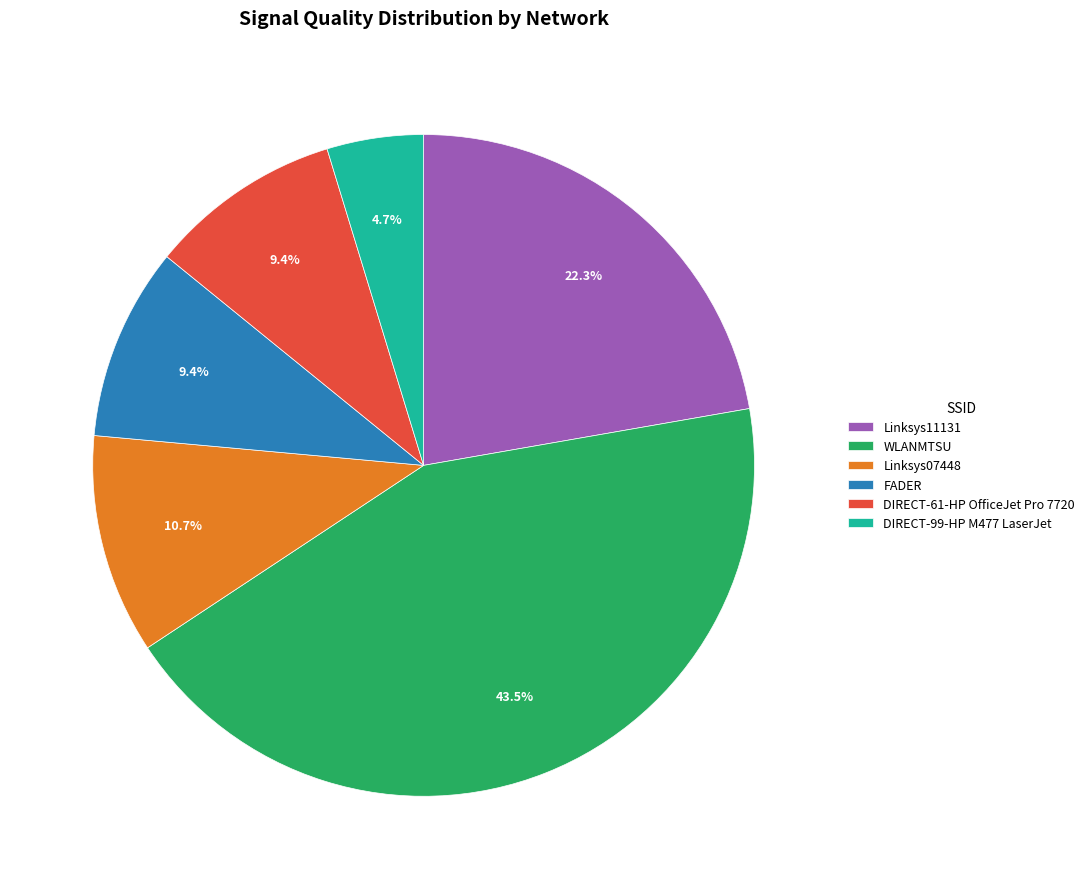

Is FADER the majority of the pie?

No